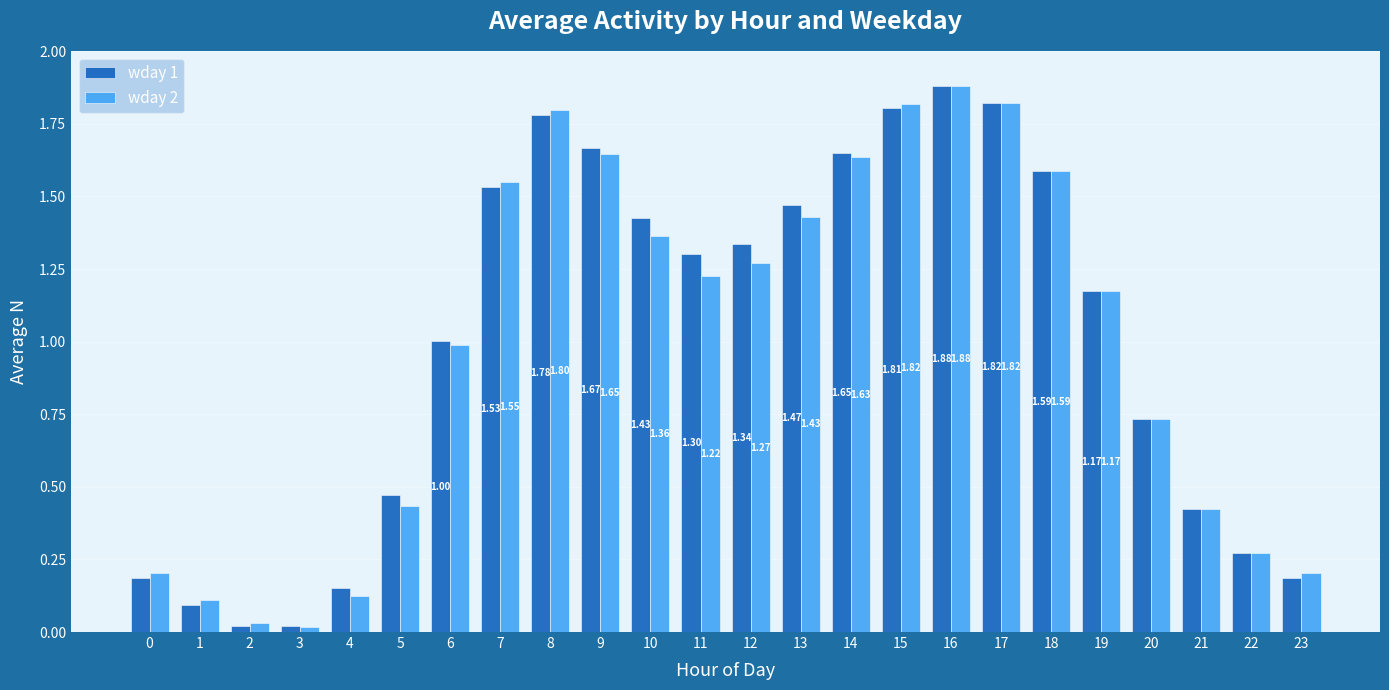

Where is wday 2 nearest to the value 0?

3